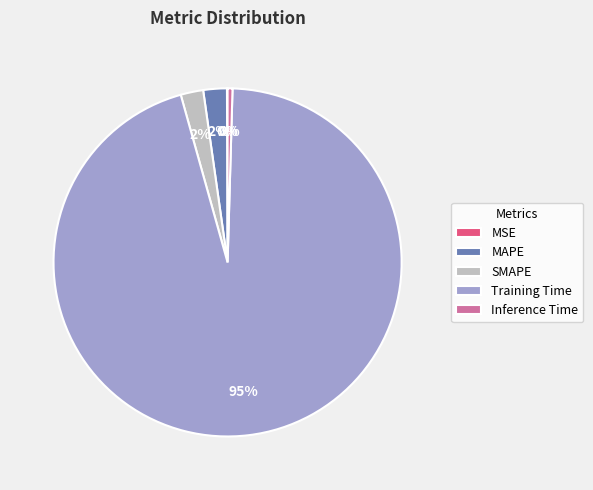

To the nearest percent, what is the average slice percentage?

20%